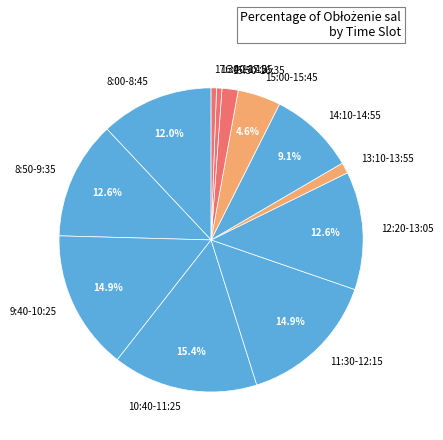

Count the number of slices in the pie.

12